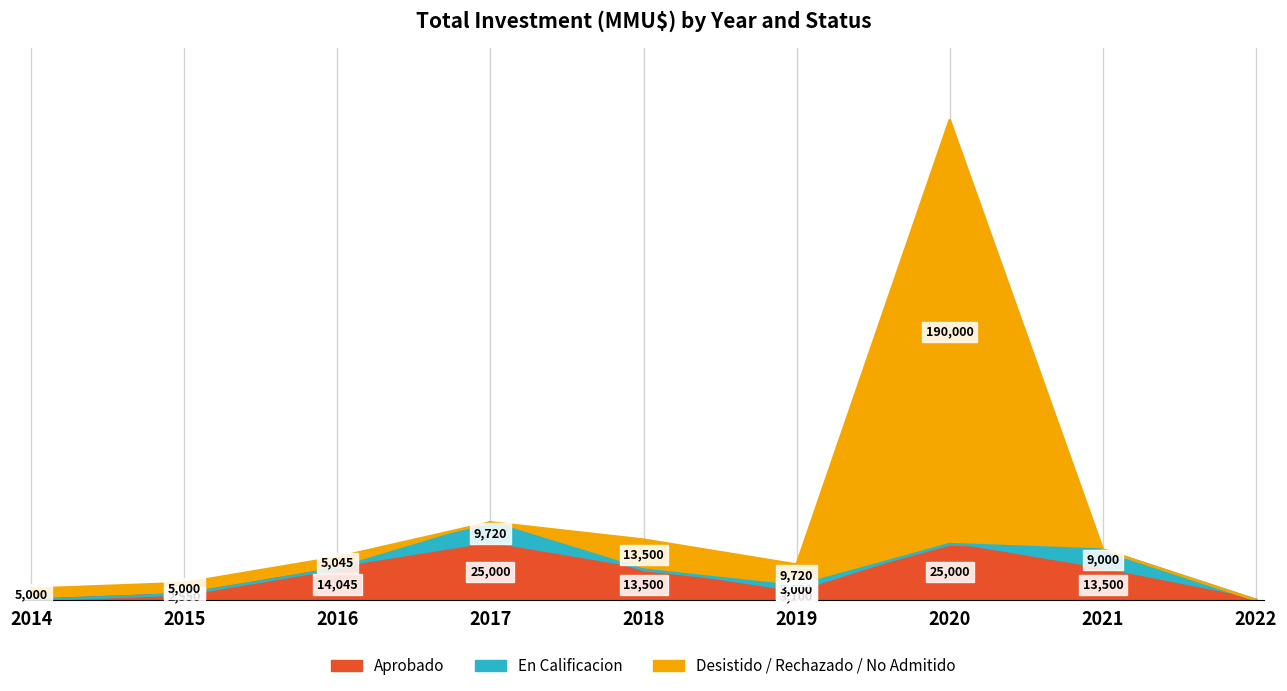

What is the average value of the Aprobado series?

10744